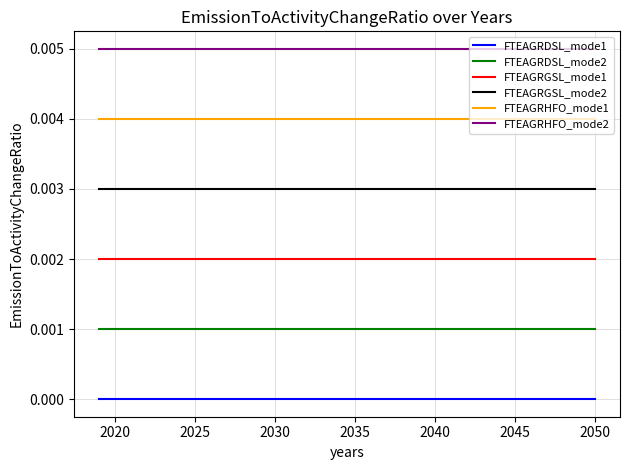

True or false: FTEAGRDSL_mode1 and FTEAGRHFO_mode2 cross at least once.

False